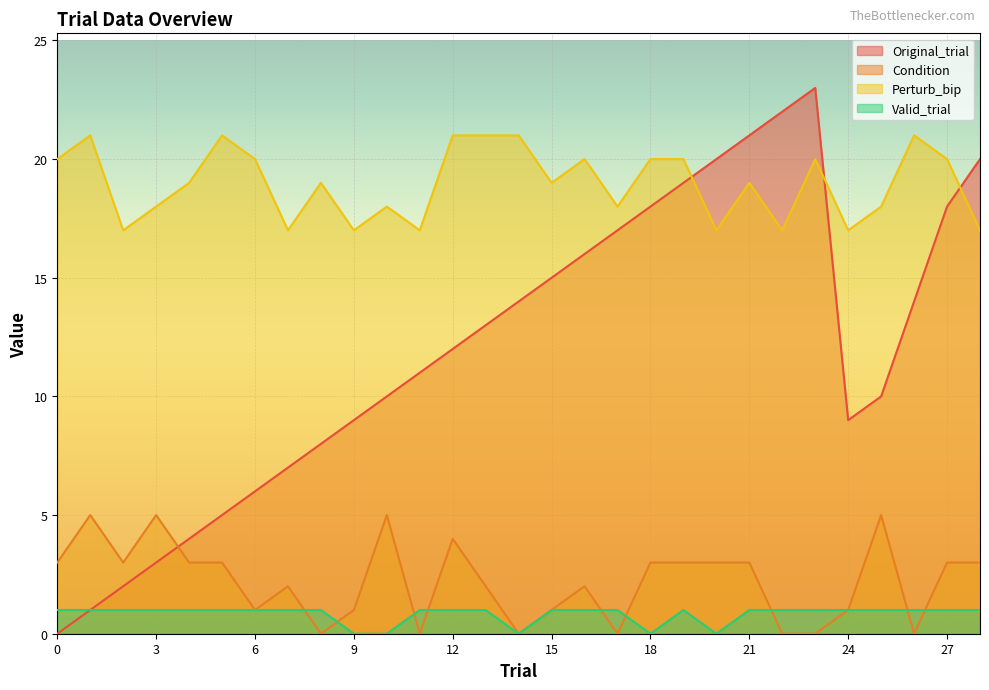

Where is Valid_trial nearest to the value 0?

9